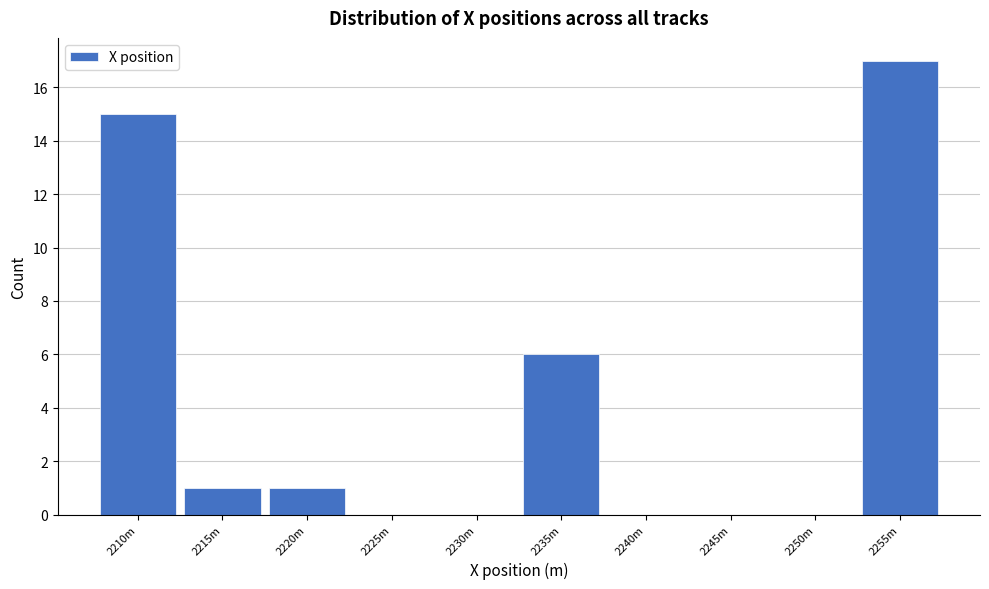

Reading left to right, what are all the values shown in this chart?

2210m=15	2215m=1	2220m=1	2225m=0	2230m=0	2235m=6	2240m=0	2245m=0	2250m=0	2255m=17